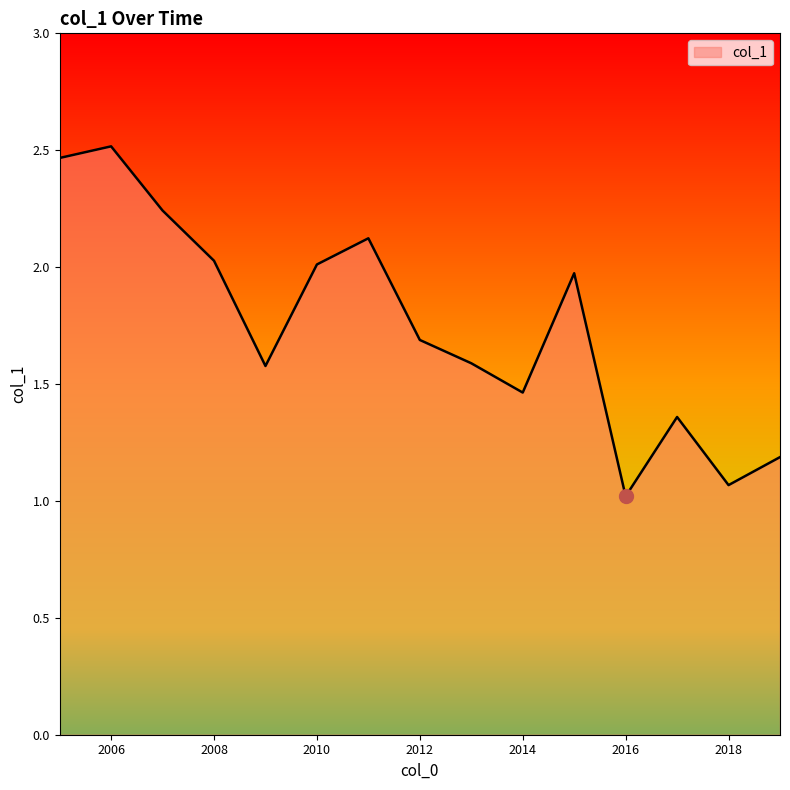

What is the minimum value shown in the chart?

1.0